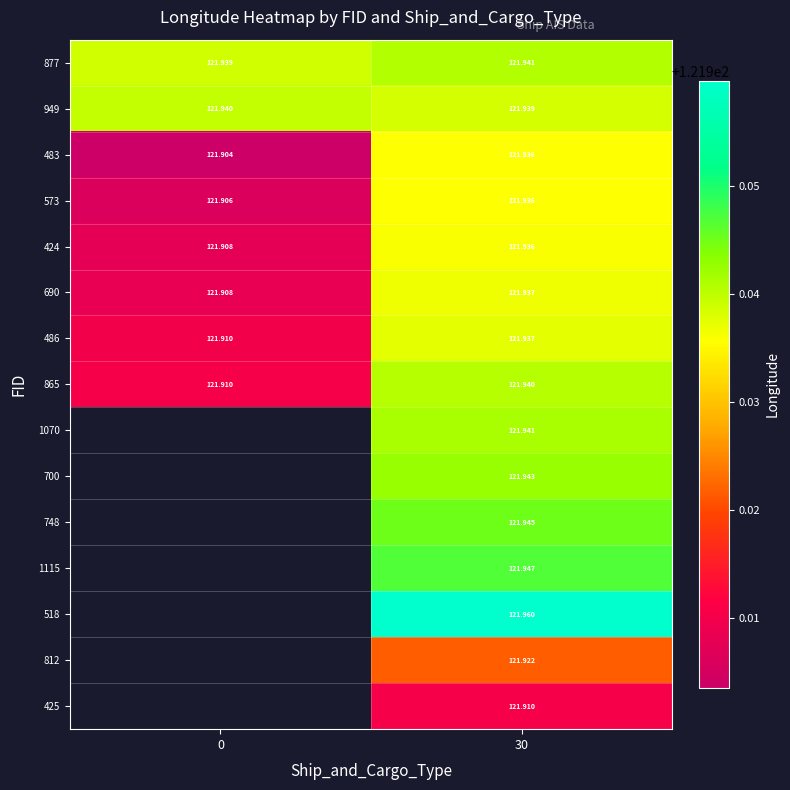

What is the maximum value for 690?

121.9